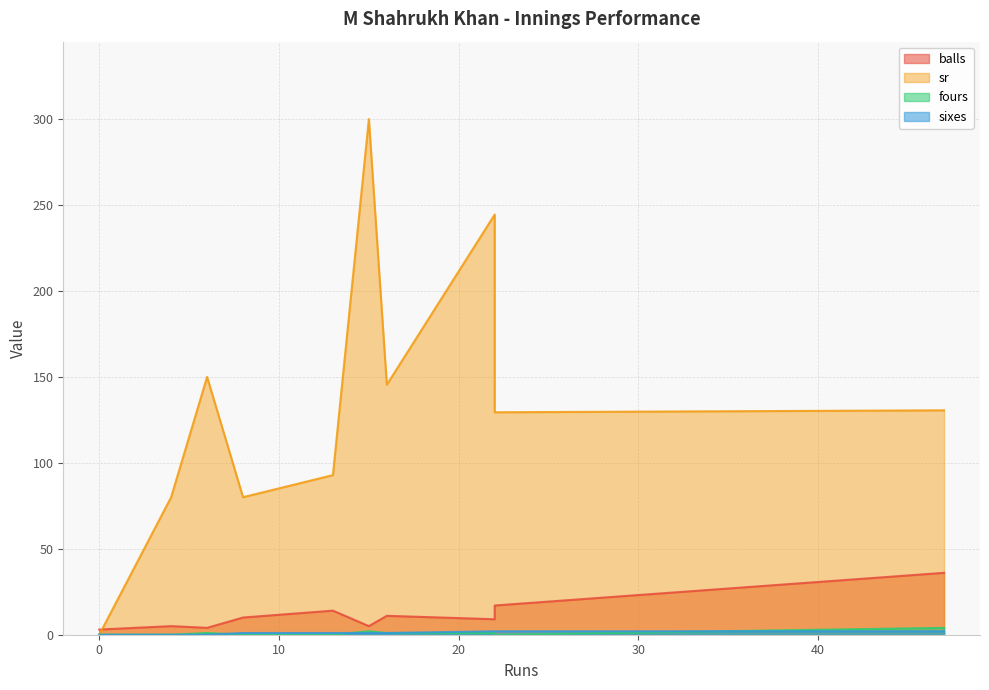

Which label corresponds to the largest value in the chart?

15